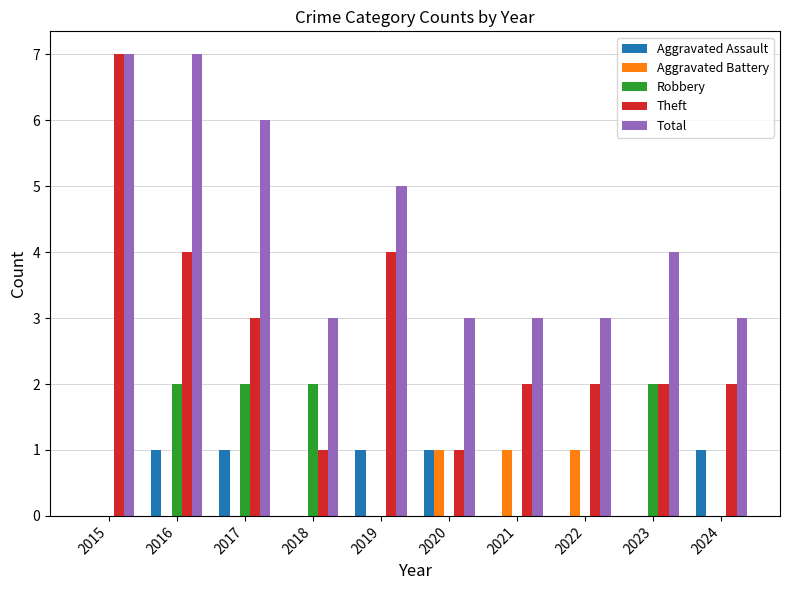

Is it true that Robbery equals -1 at 2019?

False